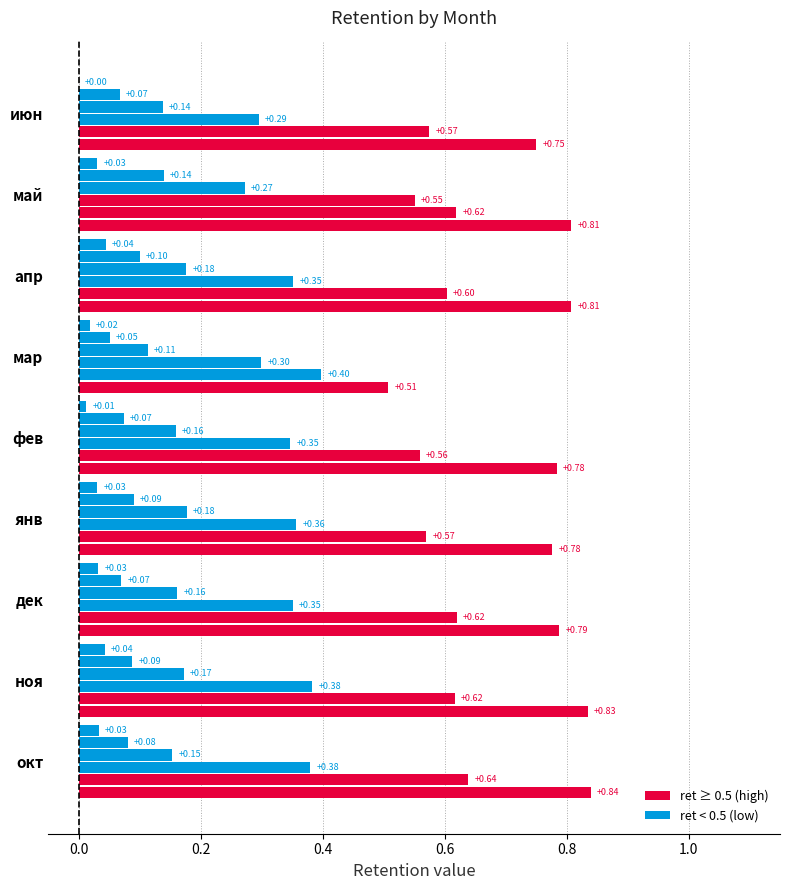

At which category is the sum across all series the highest?

май